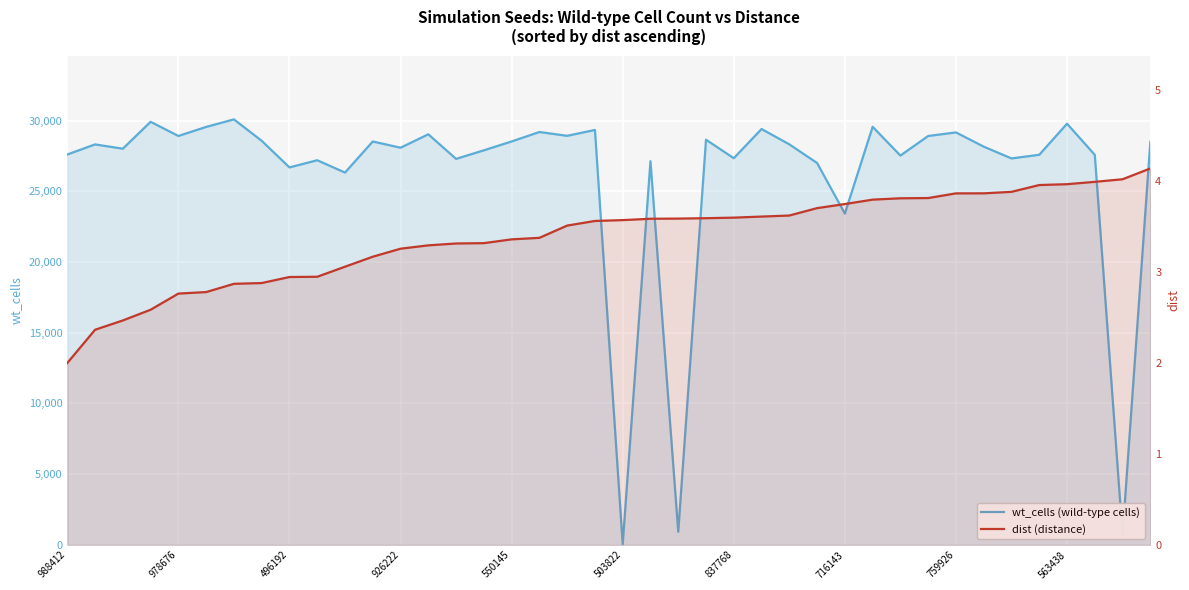

At which category does wt_cells (wild-type cells) reach its first local peak?

978676